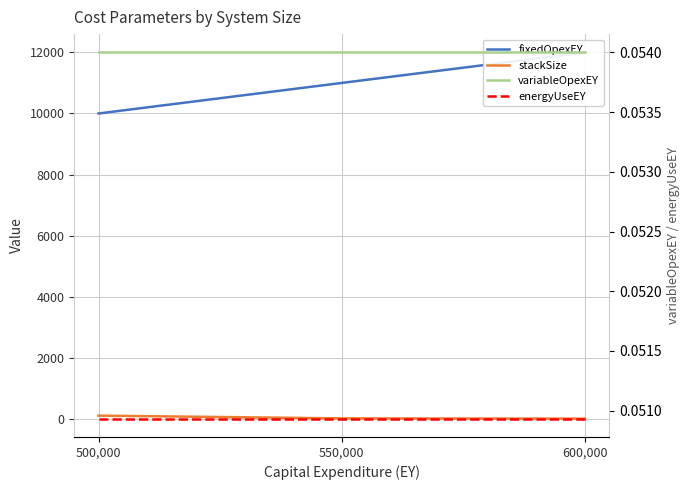

At which category is the sum across all series the highest?

600,000